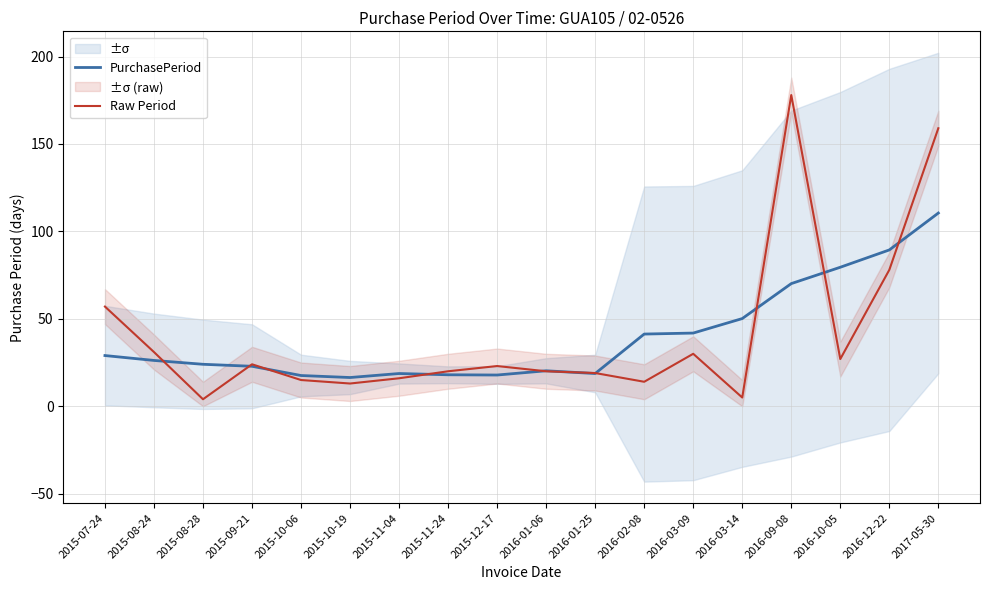

What is the approximate value of PurchasePeriod at 2015-08-24?

26.2